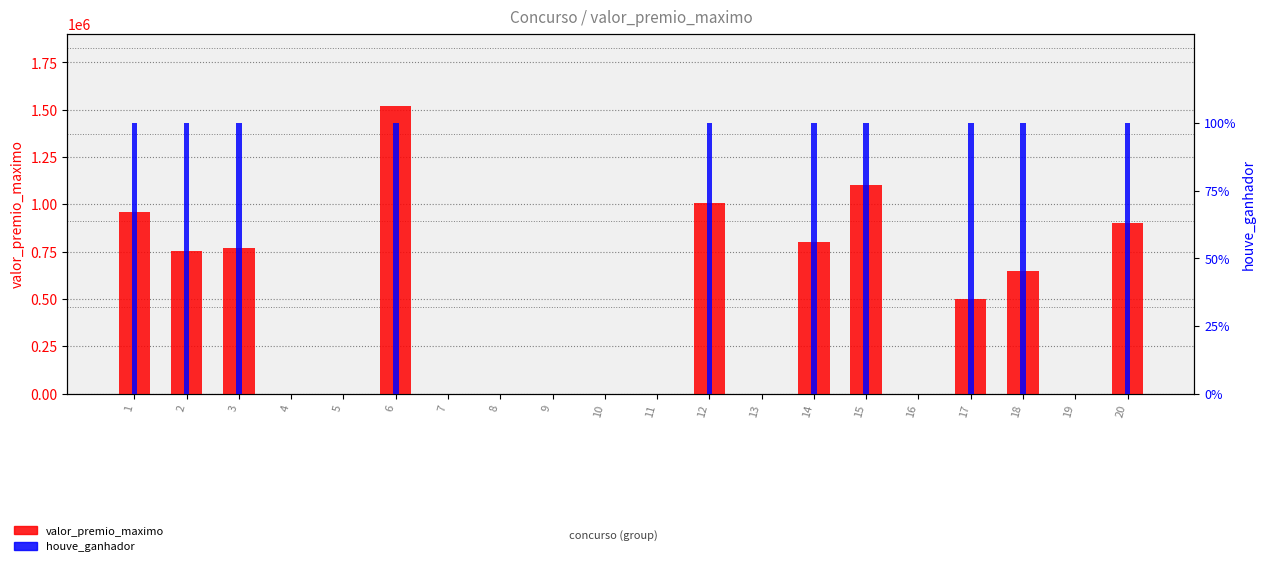

How many values in valor_premio_maximo are above zero?

10